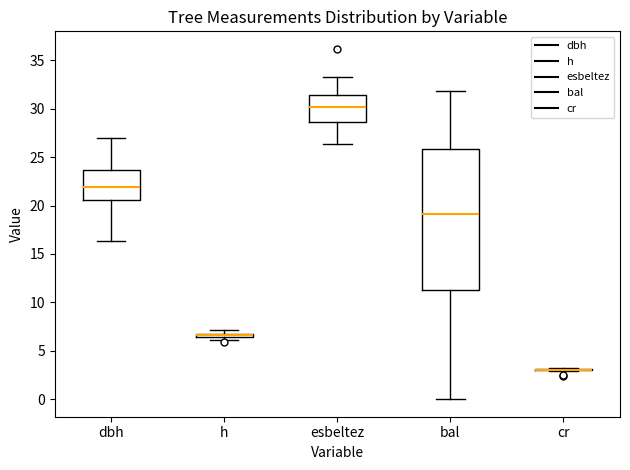

Which box is the tallest, from its lower edge to its upper edge?

bal